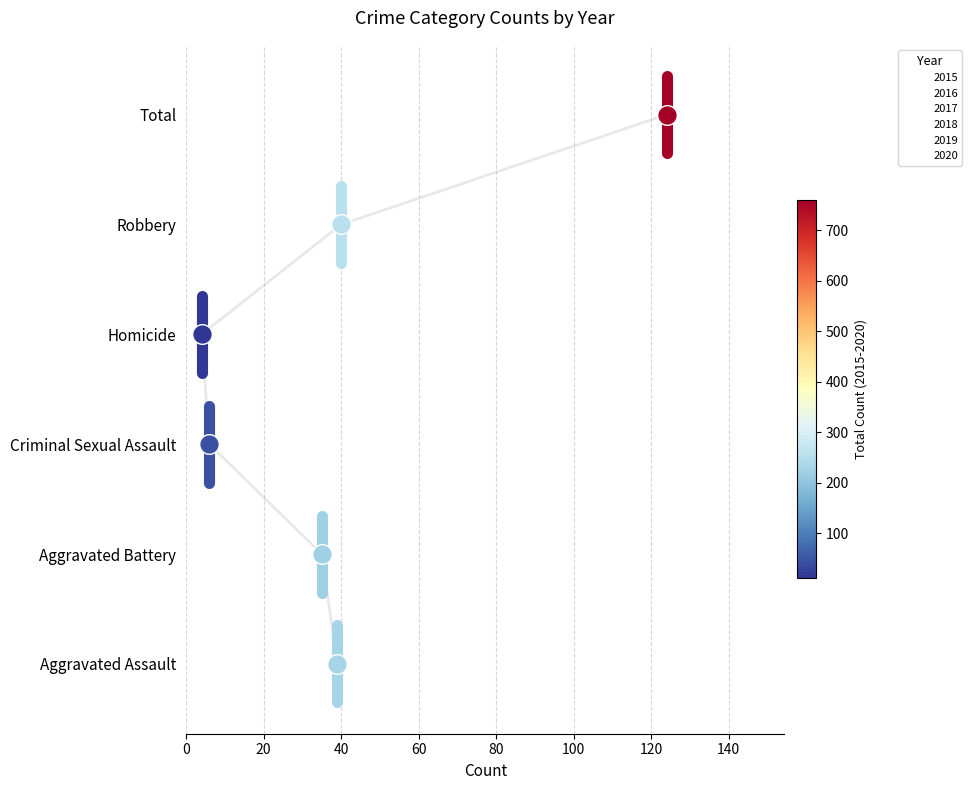

At which category is the sum across all series the highest?

Total